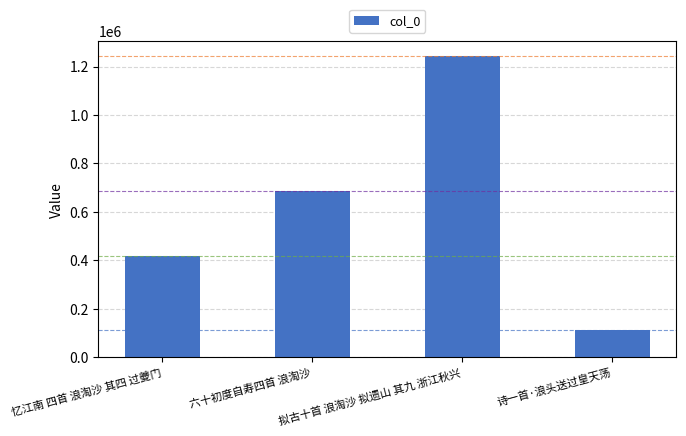

List the labels in order of value, smallest first.

诗一首·浪头送过皇天荡, 忆江南 四首 浪淘沙 其四 过夔门, 六十初度自寿四首 浪淘沙, 拟古十首 浪淘沙 拟遗山 其九 浙江秋兴